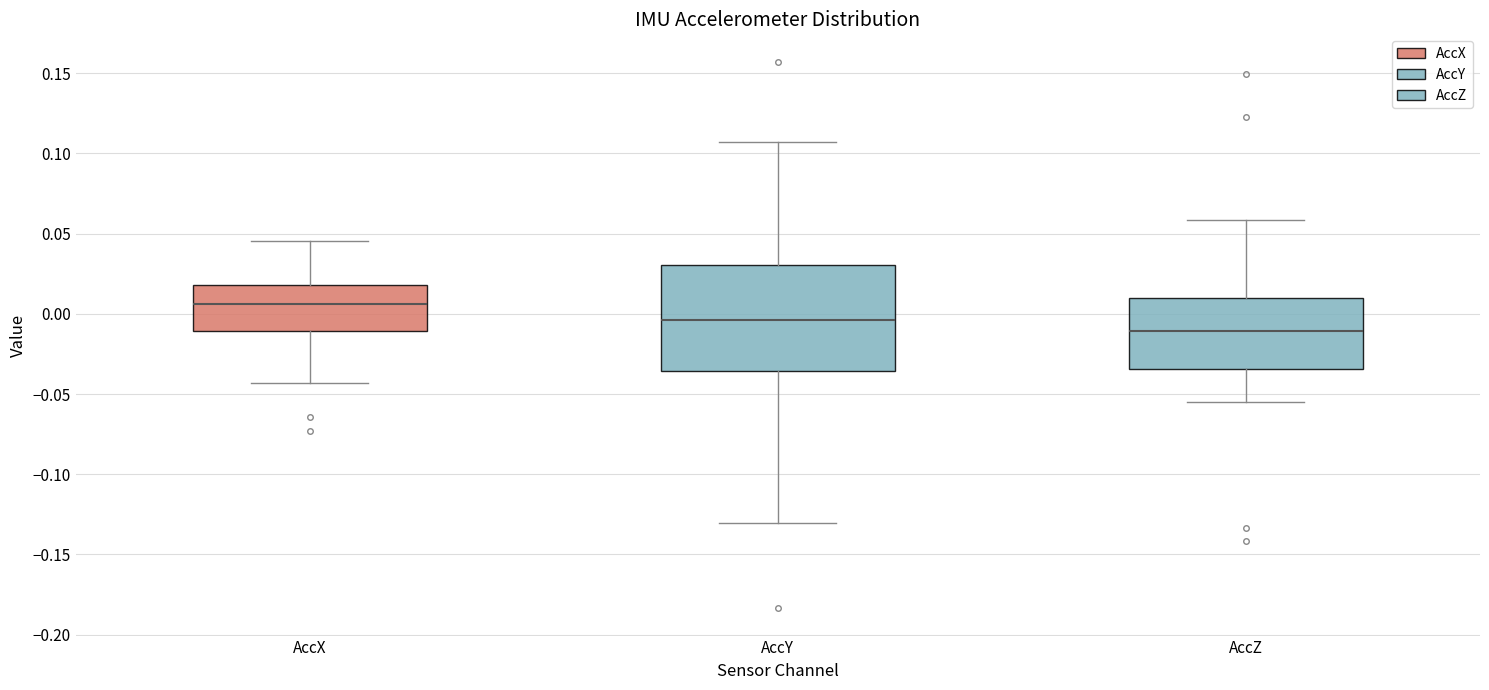

Reading left to right, read every box against the y-axis: the position of its median line, the range the box covers, and the ends of its whiskers. The values are not printed on the chart, so give them approximately, as read against the axis.

AccX: median 0.005, box -0.010 to 0.020, whiskers -0.045 to 0.045
AccY: median -0.005, box -0.035 to 0.030, whiskers -0.130 to 0.105
AccZ: median -0.010, box -0.035 to 0.010, whiskers -0.055 to 0.060